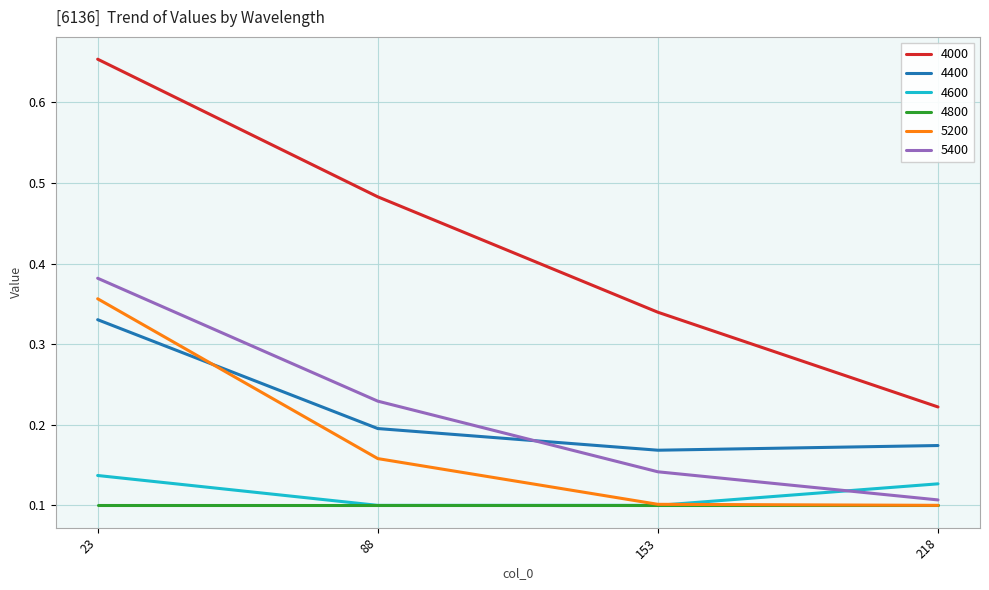

At how many categories does at least one series exceed 0?

4